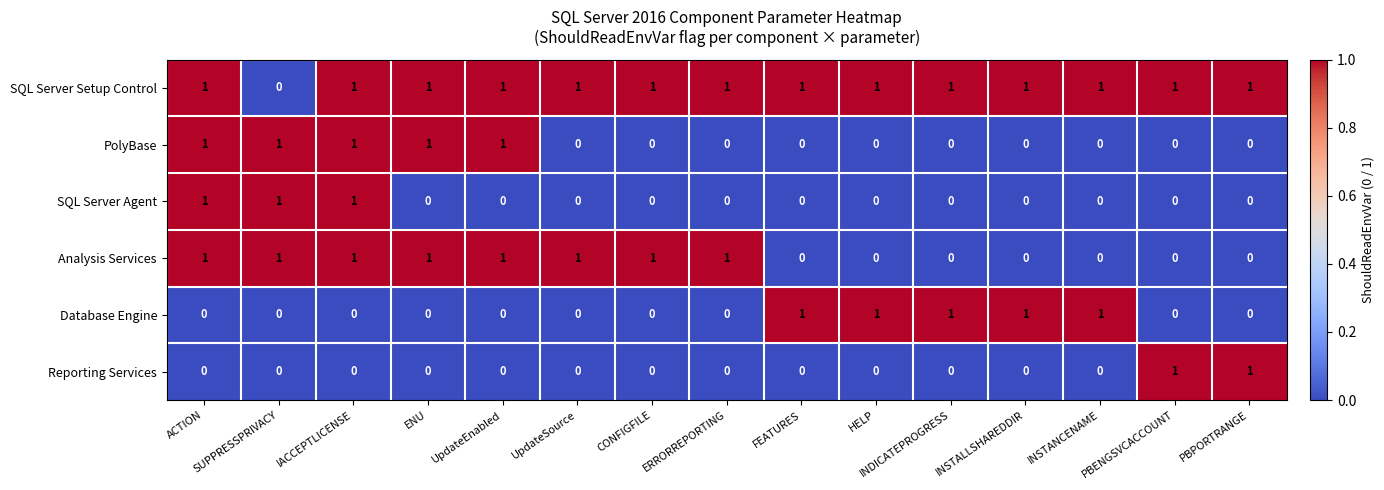

True or false: Database Engine has a value of 0 at UpdateEnabled.

True